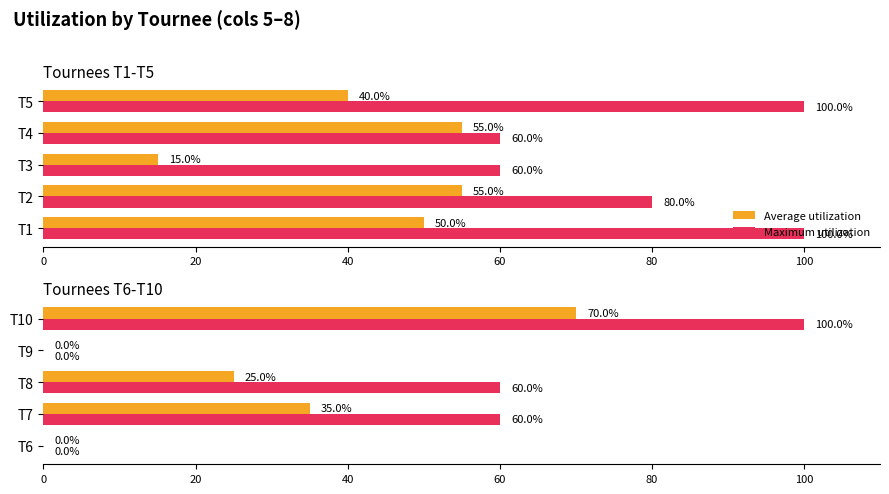

What are all the series names shown in the legend?

Average utilization, Maximum utilization